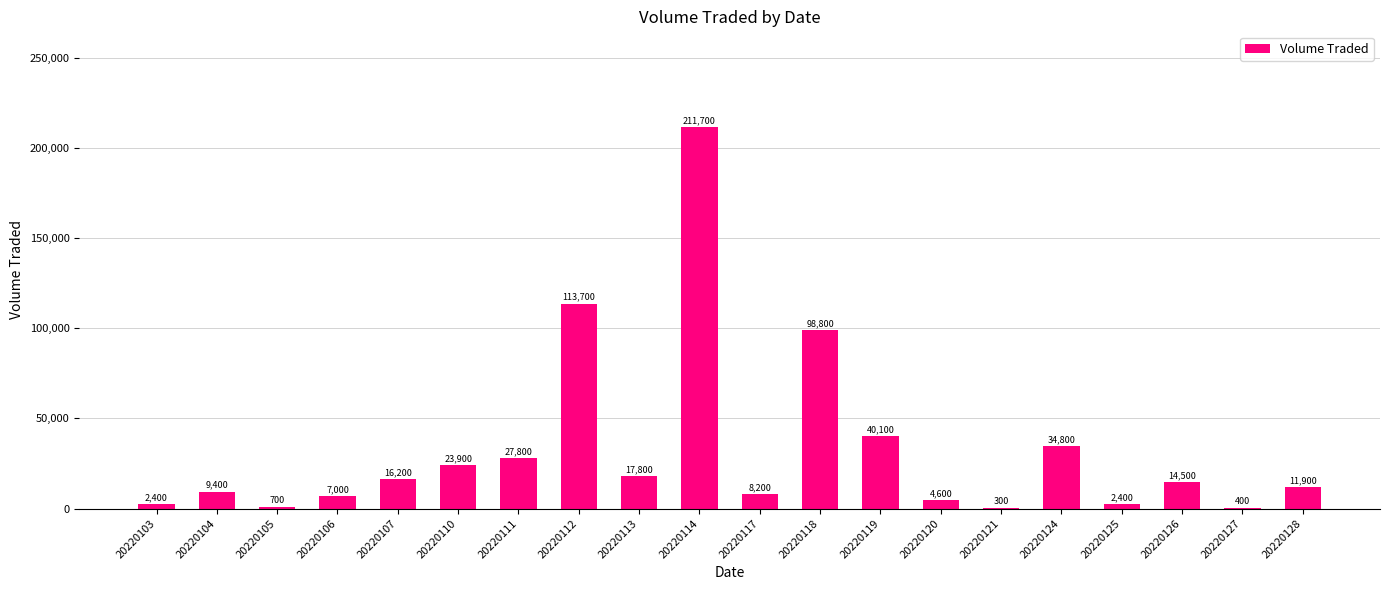

At which label does the data first exceed 14500?

20220107